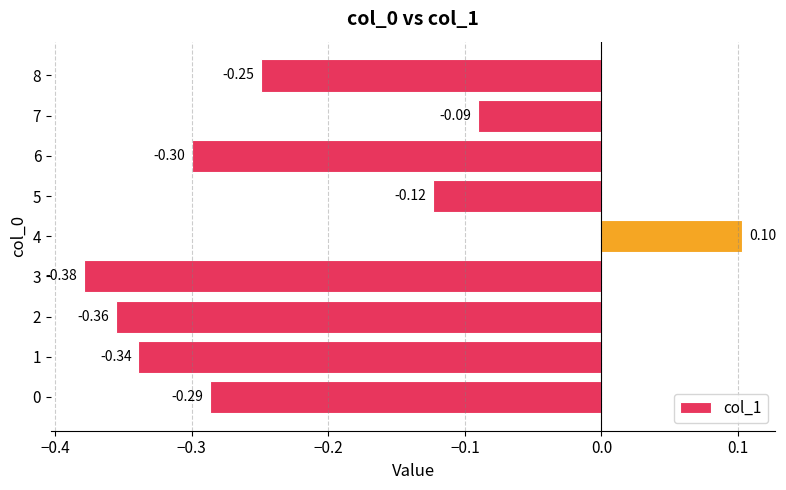

Rank the categories by value from lowest to highest.

3, 2, 1, 6, 0, 8, 5, 7, 4